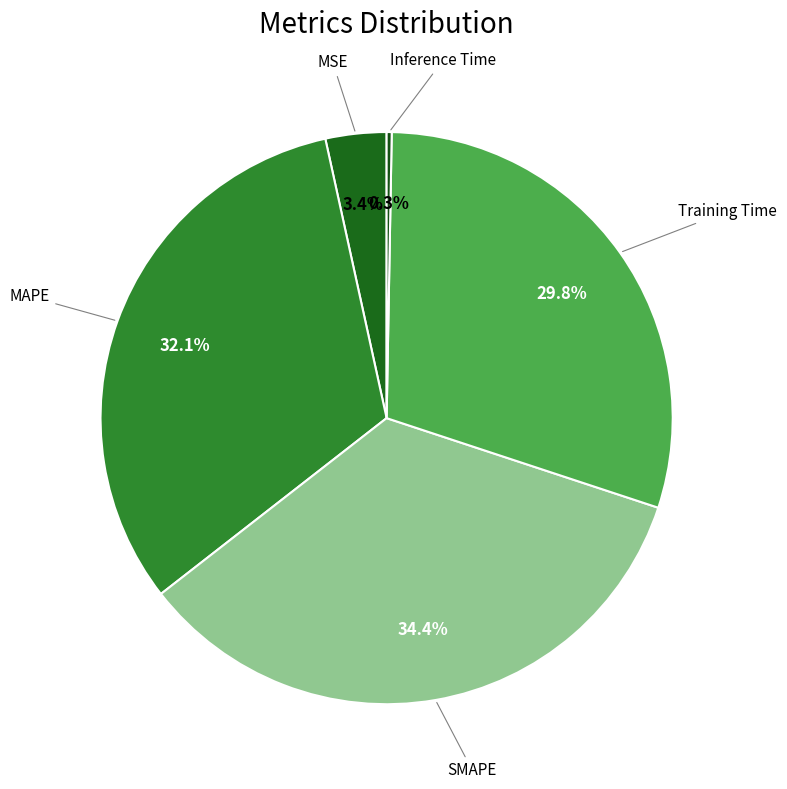

Does any single category account for the majority?

No